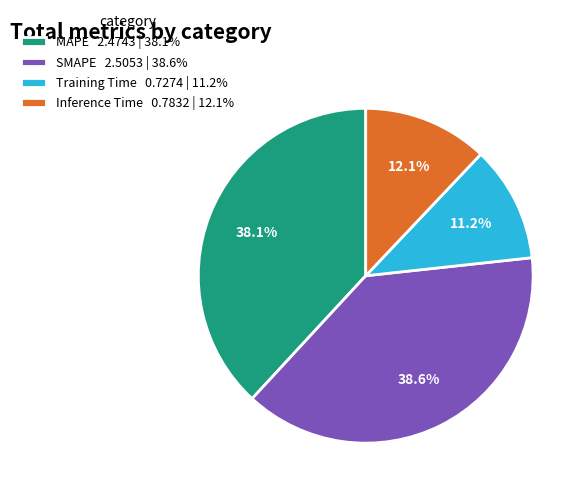

To the nearest percent, what is the difference between the Inference Time and Training Time slice percentages?

1%